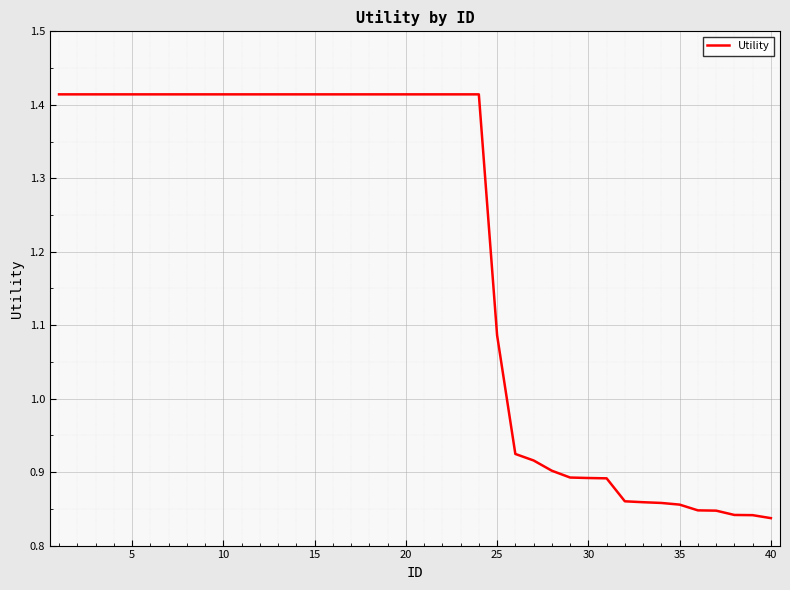

What is the difference between the maximum and minimum values?

0.6